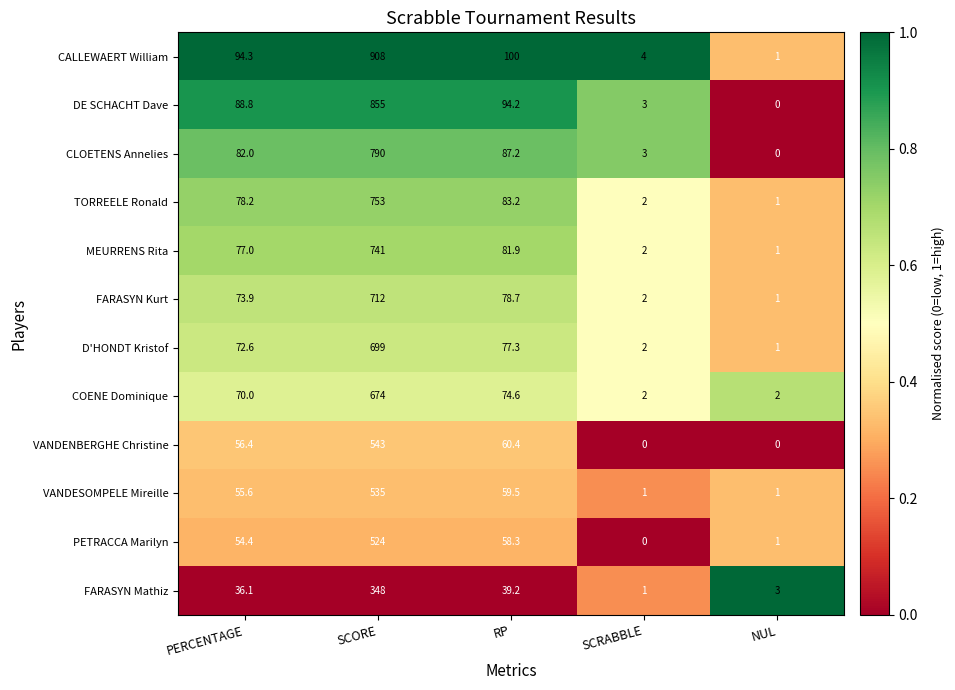

Rank the series at PERCENTAGE from highest to lowest value.

CALLEWAERT William, DE SCHACHT Dave, CLOETENS Annelies, TORREELE Ronald, MEURRENS Rita, FARASYN Kurt, D'HONDT Kristof, COENE Dominique, VANDENBERGHE Christine, VANDESOMPELE Mireille, PETRACCA Marilyn, FARASYN Mathiz